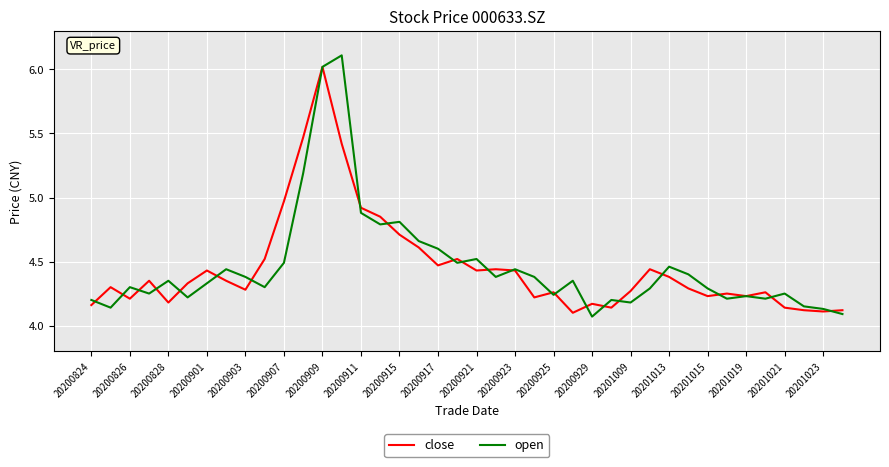

Which series has the widest spread of values?

open